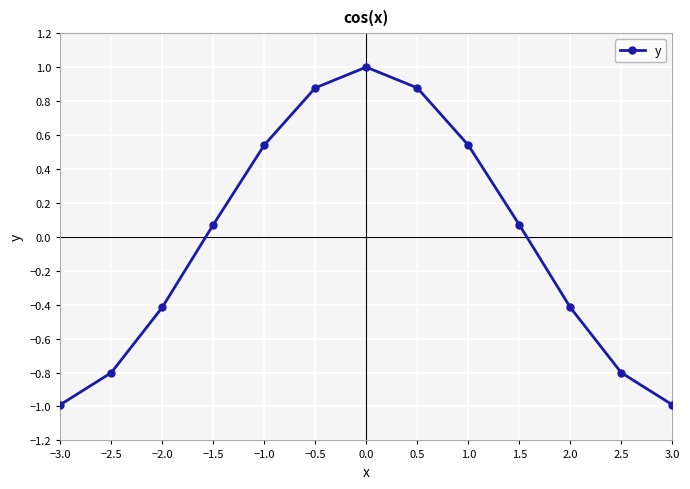

Which category has the highest value across all series?

0.0